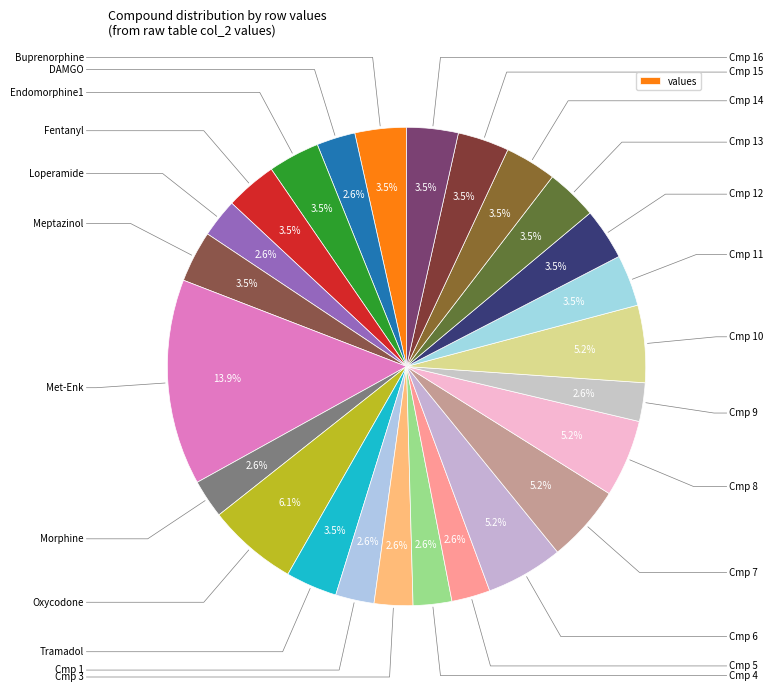

Rank the categories by value from highest to lowest.

Met-Enk, Oxycodone, Cmp 6, Cmp 7, Cmp 8, Cmp 10, Buprenorphine, Endomorphine1, Fentanyl, Meptazinol, Tramadol, Cmp 11, Cmp 12, Cmp 13, Cmp 14, Cmp 15, Cmp 16, DAMGO, Loperamide, Morphine, Cmp 1, Cmp 3, Cmp 4, Cmp 5, Cmp 9